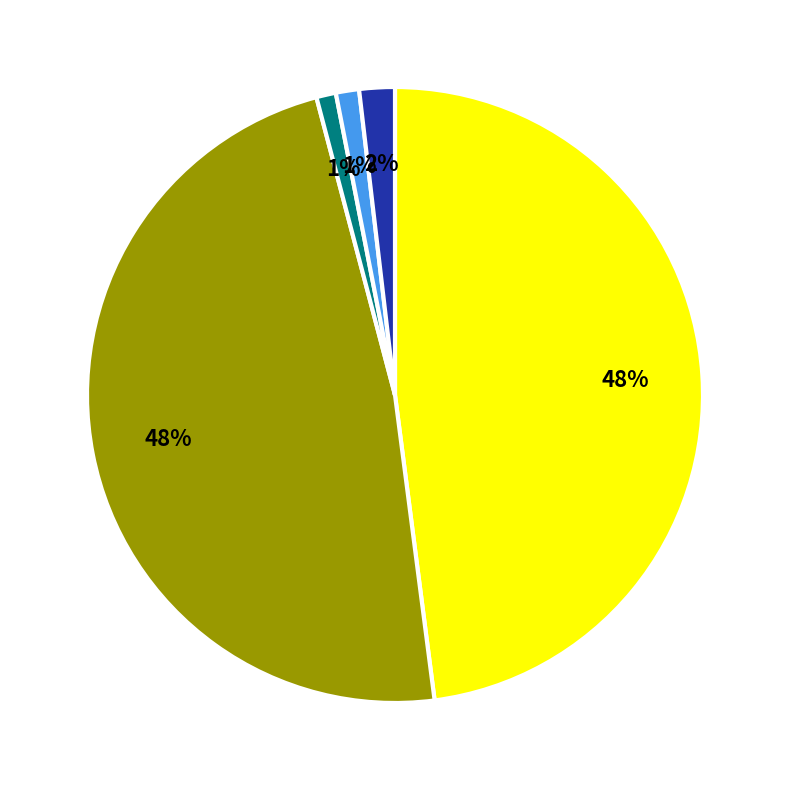

To the nearest percent, what is the difference between the largest and smallest slice percentages?

47%